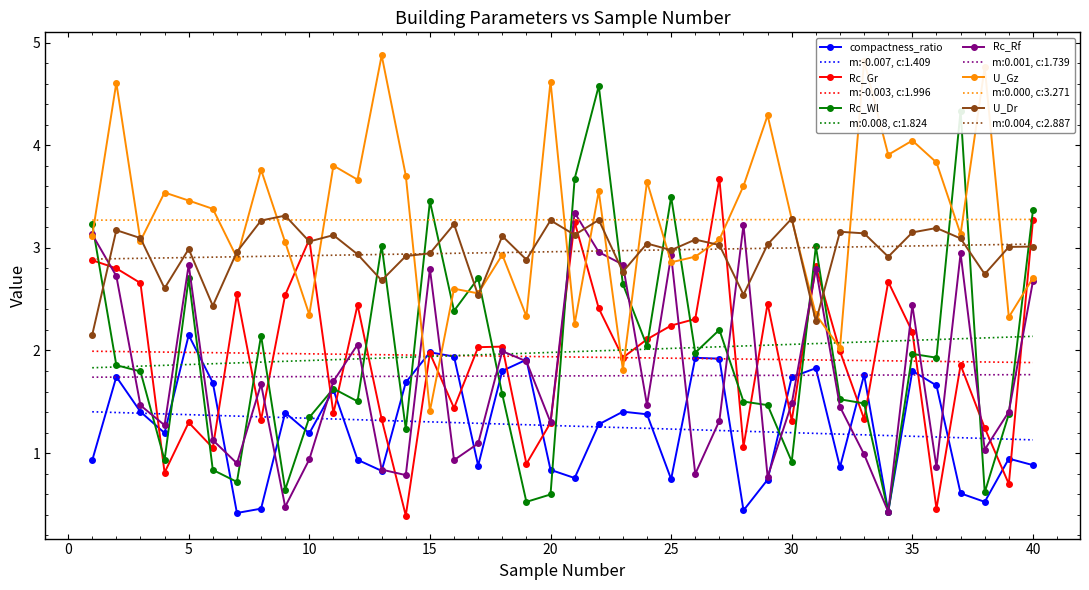

In Rc_Gr, how many points are higher than both neighbors (excluding endpoints)?

12